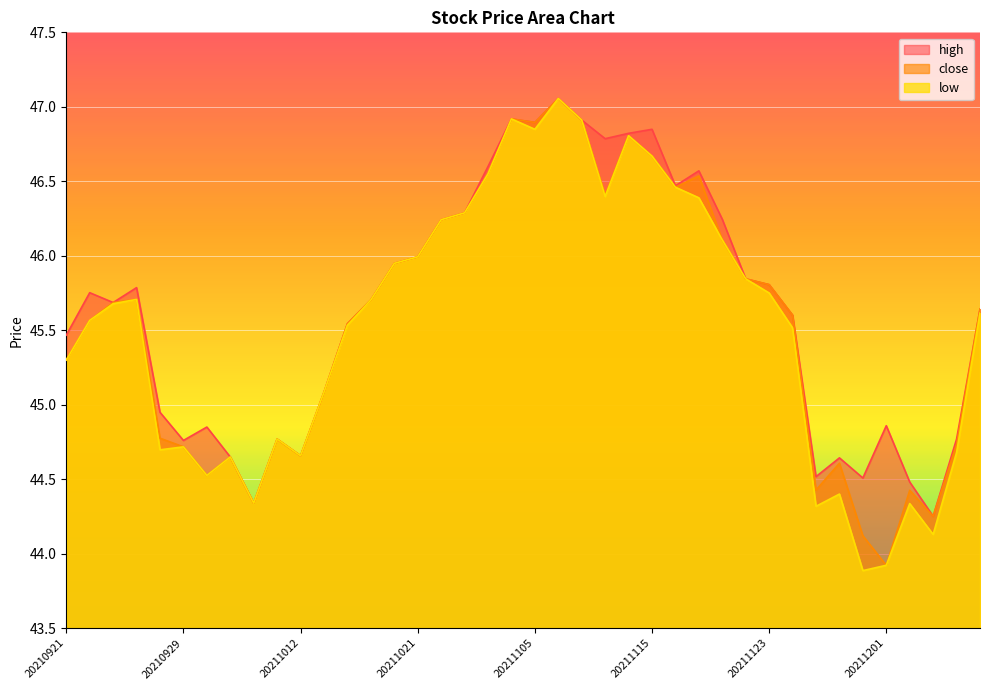

True or false: low and close intersect in this chart.

False